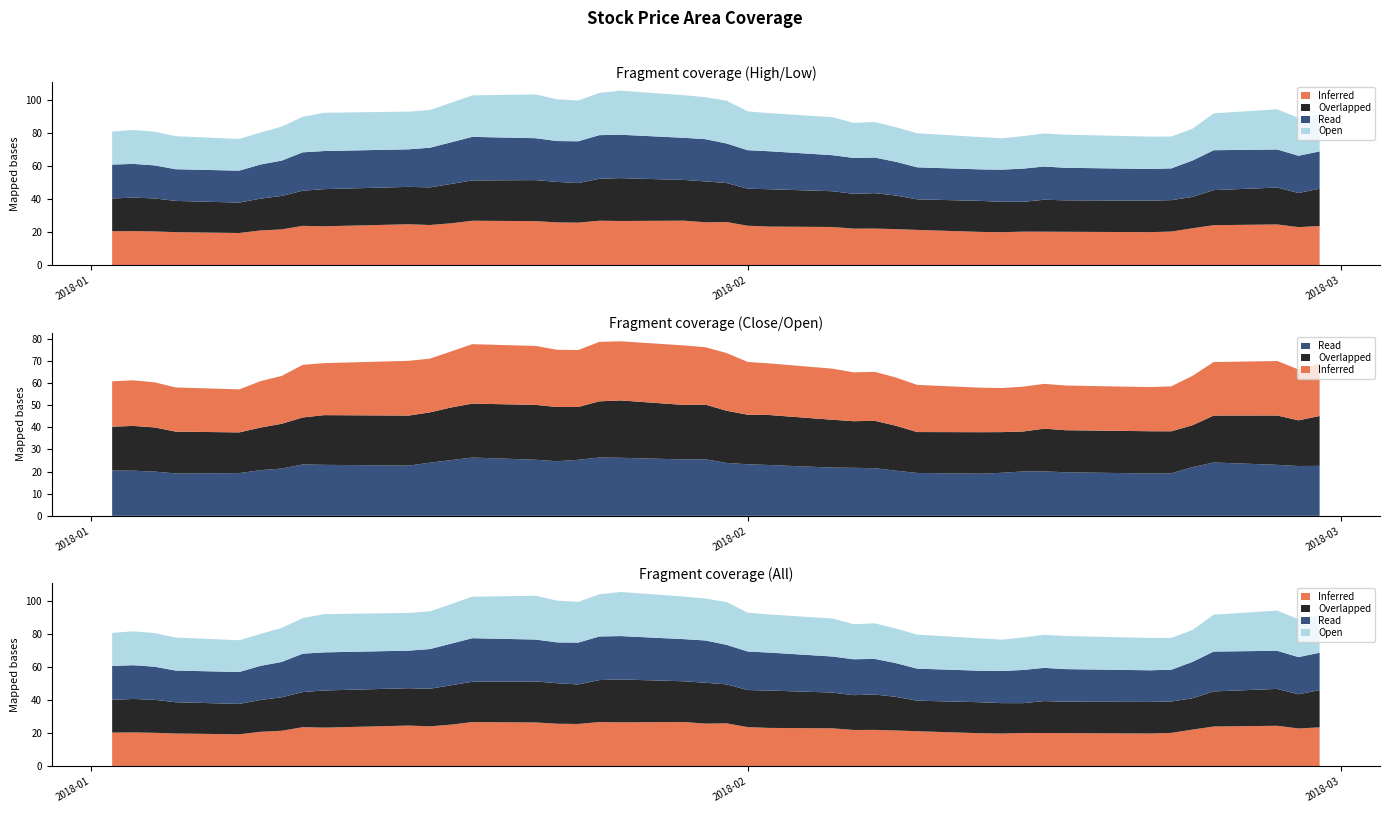

Reading left to right, transcribe all the data shown in this chart.

Inferred: 20.5	20.6	20.4	20.0	19.5	21.0	21.6	23.8	23.5	24.7	24.3	25.3	26.9	26.6	25.9	25.7	26.9	26.7	26.9	25.9	26.1	23.8	23.3	23.1	22.1	22.1	21.8	21.3	20.1	19.9	20.3	20.2	20.2	20.0	20.3	22.3	24.2	24.6	23.0	23.7
Overlapped: 19.8	20.2	20.0	18.9	18.4	19.2	20.2	21.2	22.5	22.6	22.7	23.8	24.4	24.8	24.5	23.9	25.4	25.9	24.6	24.7	23.6	22.4	22.6	21.6	21.1	21.4	20.3	18.5	18.8	18.4	18.0	19.3	19.0	19.1	19.0	18.9	21.2	22.3	20.6	22.5
Read: 20.5	20.4	20.0	19.2	19.3	20.6	21.4	23.2	23.0	22.7	24.0	25.2	26.3	25.4	24.7	25.3	26.4	26.2	25.5	25.6	23.9	23.3	23.0	21.8	21.7	21.5	20.4	19.4	19.0	19.5	20.1	20.1	19.7	19.1	19.2	22.0	24.1	23.0	22.5	22.6
Open: 20.0	20.5	20.4	20.0	19.2	19.3	20.6	21.5	23.1	22.8	22.8	23.9	25.1	26.5	25.2	24.6	25.5	26.7	25.8	25.4	25.9	23.5	23.0	23.0	21.2	21.5	20.9	20.6	19.5	19.0	19.6	20.0	20.0	19.6	19.3	19.3	22.3	24.3	22.9	22.7